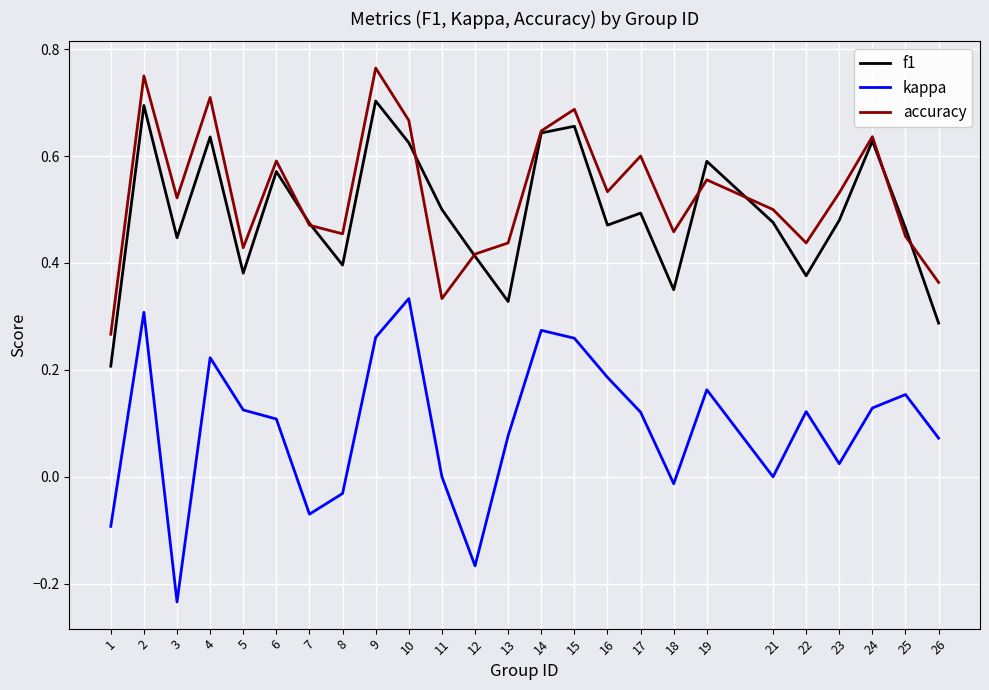

What is the total value across all series at 25?

1.1